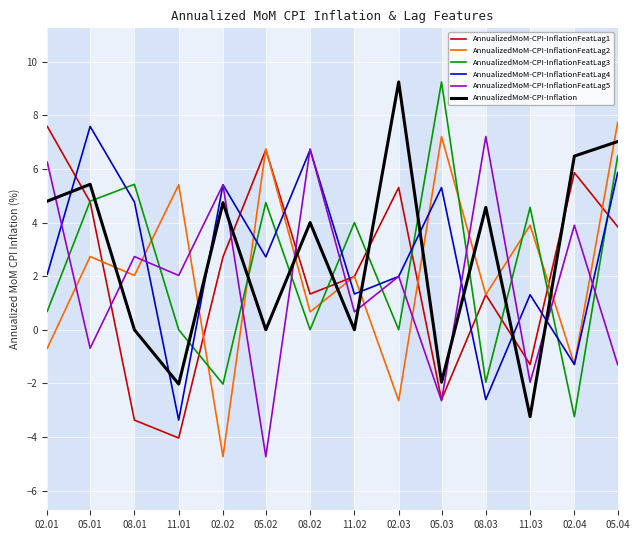

What position from the left is 11.01?

4